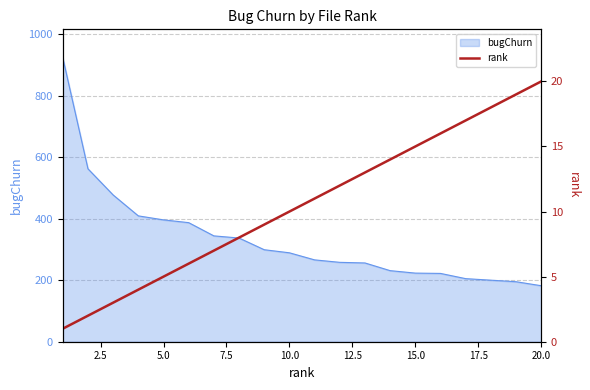

What is the highest value of the bugChurn series?

923